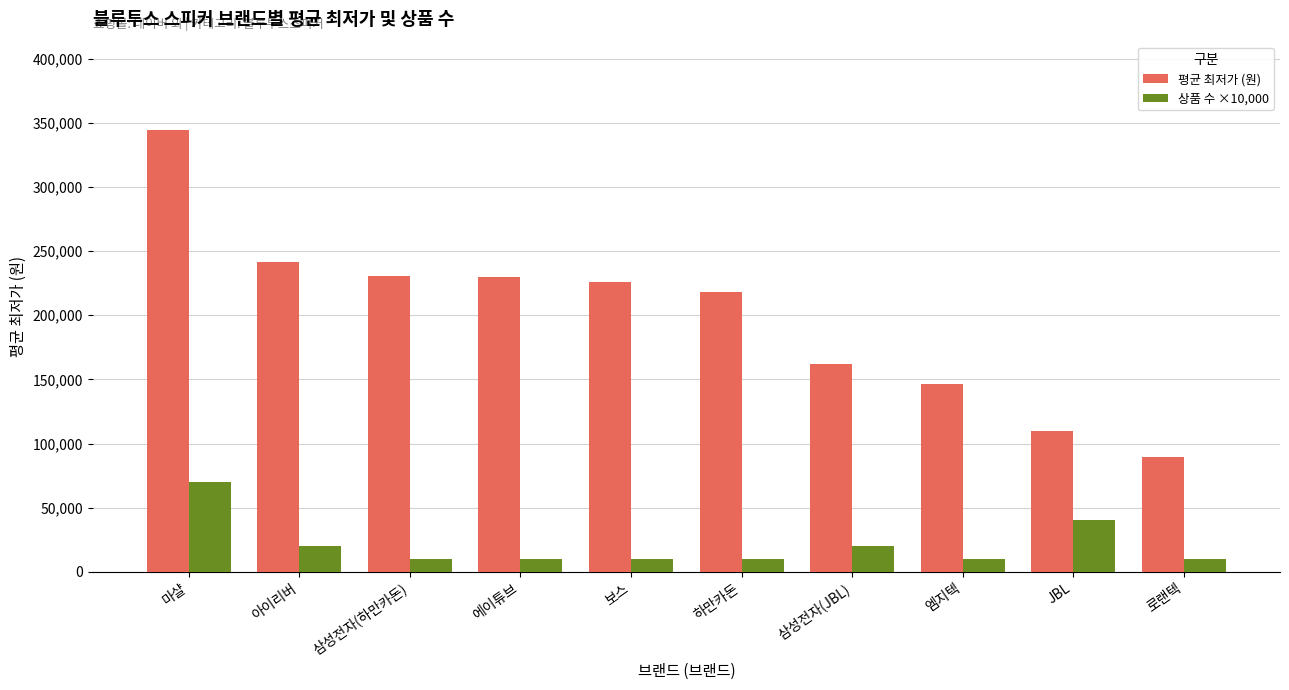

At 마샬, list the series in order from largest to smallest.

평균 최저가 (원), 상품 수 ×10,000